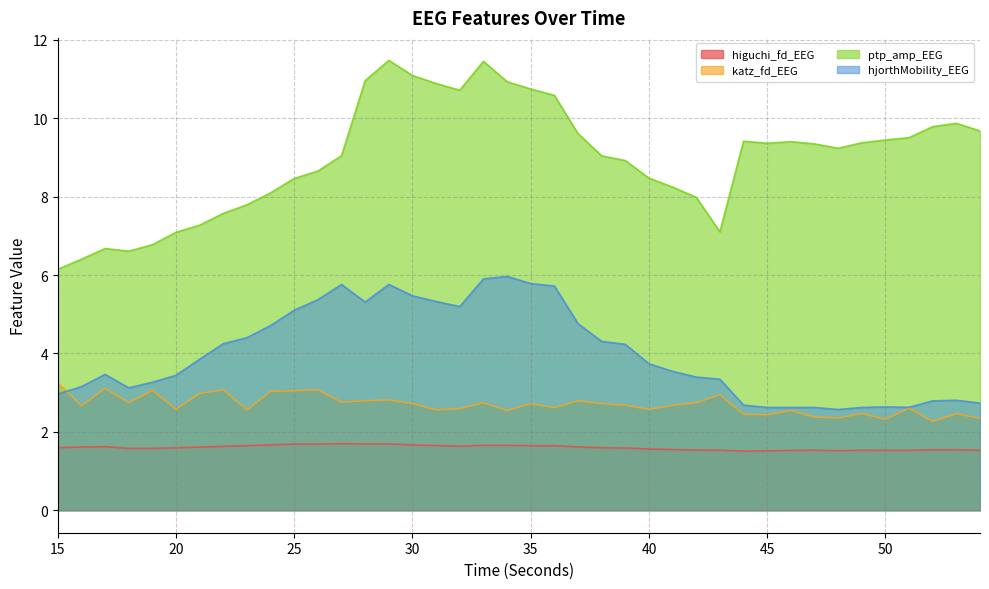

Reading left to right, what are all the values shown in this chart?

higuchi_fd_EEG: 1.6	1.6	1.6	1.6	1.6	1.6	1.6	1.6	1.6	1.7	1.7	1.7	1.7	1.7	1.7	1.7	1.6	1.6	1.7	1.7	1.6	1.6	1.6	1.6	1.6	1.6	1.5	1.5	1.5	1.5	1.5	1.5	1.5	1.5	1.5	1.5	1.5	1.5	1.5	1.5
katz_fd_EEG: 3.3	2.7	3.1	2.7	3.1	2.6	3.0	3.1	2.6	3.0	3.0	3.1	2.8	2.8	2.8	2.7	2.6	2.6	2.7	2.5	2.7	2.6	2.8	2.7	2.7	2.6	2.7	2.7	2.9	2.4	2.4	2.5	2.4	2.4	2.5	2.3	2.6	2.3	2.5	2.3
ptp_amp_EEG: 6.1	6.4	6.7	6.6	6.8	7.1	7.3	7.6	7.8	8.1	8.5	8.7	9.0	11.0	11.5	11.1	10.9	10.7	11.5	10.9	10.7	10.6	9.6	9.0	8.9	8.5	8.2	8.0	7.1	9.4	9.4	9.4	9.3	9.2	9.4	9.4	9.5	9.8	9.9	9.7
hjorthMobility_EEG: 3.0	3.2	3.5	3.1	3.3	3.4	3.9	4.3	4.4	4.7	5.1	5.4	5.8	5.3	5.8	5.5	5.3	5.2	5.9	6.0	5.8	5.7	4.8	4.3	4.2	3.7	3.5	3.4	3.3	2.7	2.6	2.6	2.6	2.6	2.6	2.6	2.6	2.8	2.8	2.7